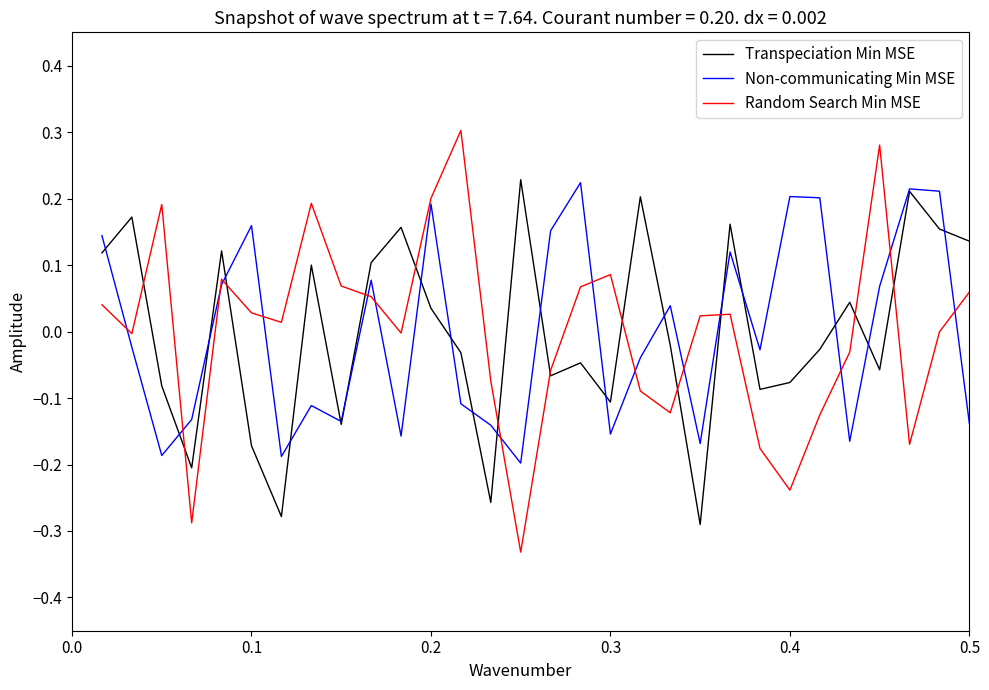

Which series has the largest range (max minus min)?

Random Search Min MSE